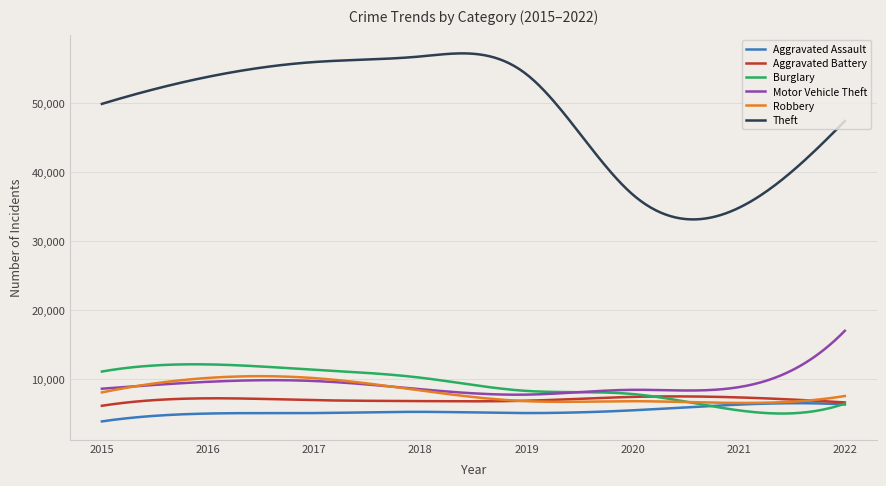

Which series has the largest range (max minus min)?

Theft